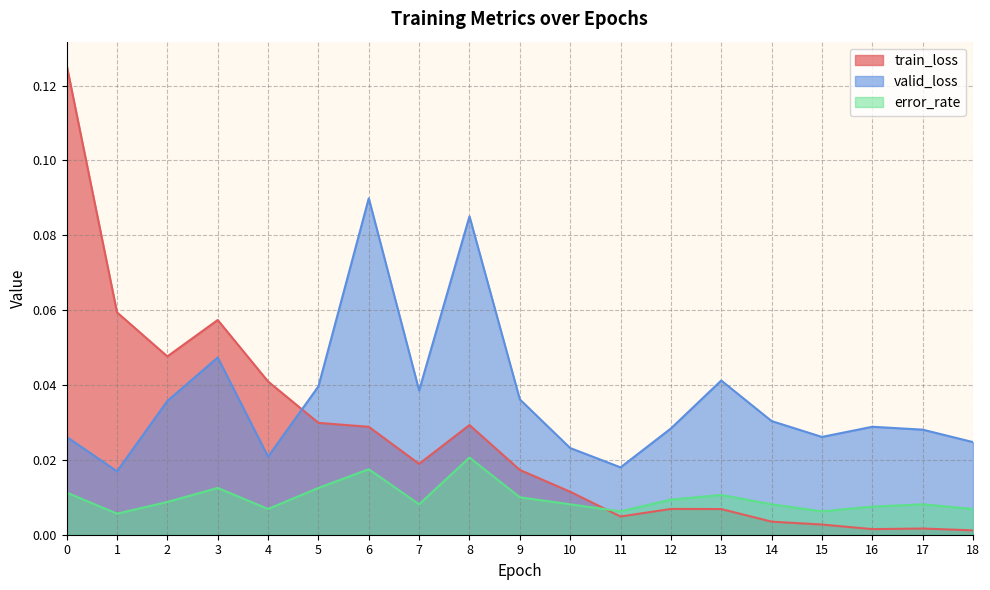

List the series in order of their overall mean, lowest first.

error_rate, train_loss, valid_loss